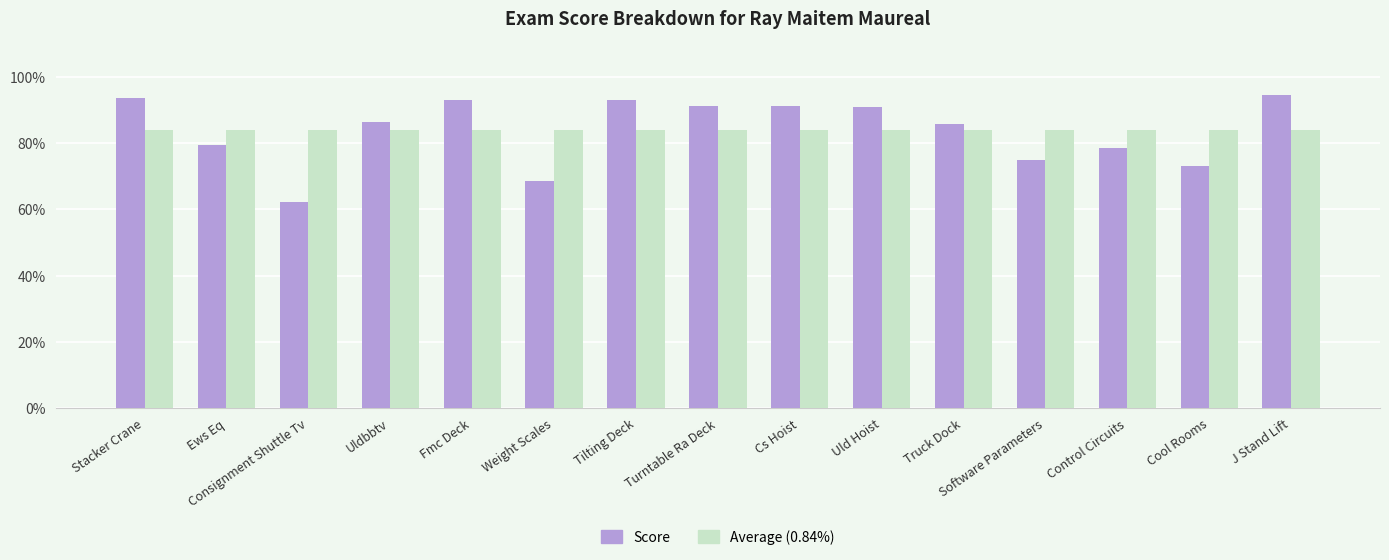

Reading left to right, what are all the values shown in this chart?

Score: Stacker Crane=0.9	Ews Eq=0.8	Consignment Shuttle Tv=0.6	Uldbbtv=0.9	Fmc Deck=0.9	Weight Scales=0.7	Tilting Deck=0.9	Turntable Ra Deck=0.9	Cs Hoist=0.9	Uld Hoist=0.9	Truck Dock=0.9	Software Parameters=0.8	Control Circuits=0.8	Cool Rooms=0.7	J Stand Lift=0.9
Average: Stacker Crane=0.8	Ews Eq=0.8	Consignment Shuttle Tv=0.8	Uldbbtv=0.8	Fmc Deck=0.8	Weight Scales=0.8	Tilting Deck=0.8	Turntable Ra Deck=0.8	Cs Hoist=0.8	Uld Hoist=0.8	Truck Dock=0.8	Software Parameters=0.8	Control Circuits=0.8	Cool Rooms=0.8	J Stand Lift=0.8